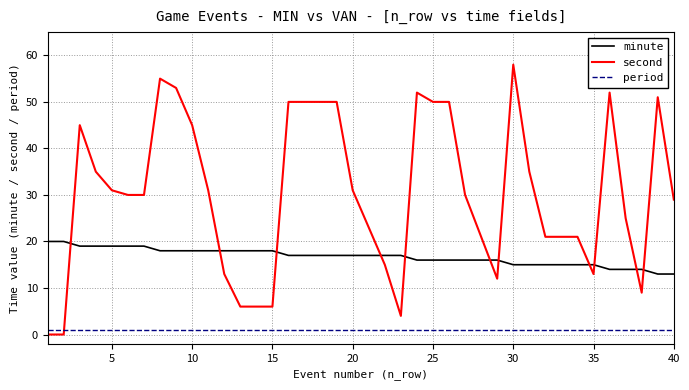

Which series has the widest spread of values?

second